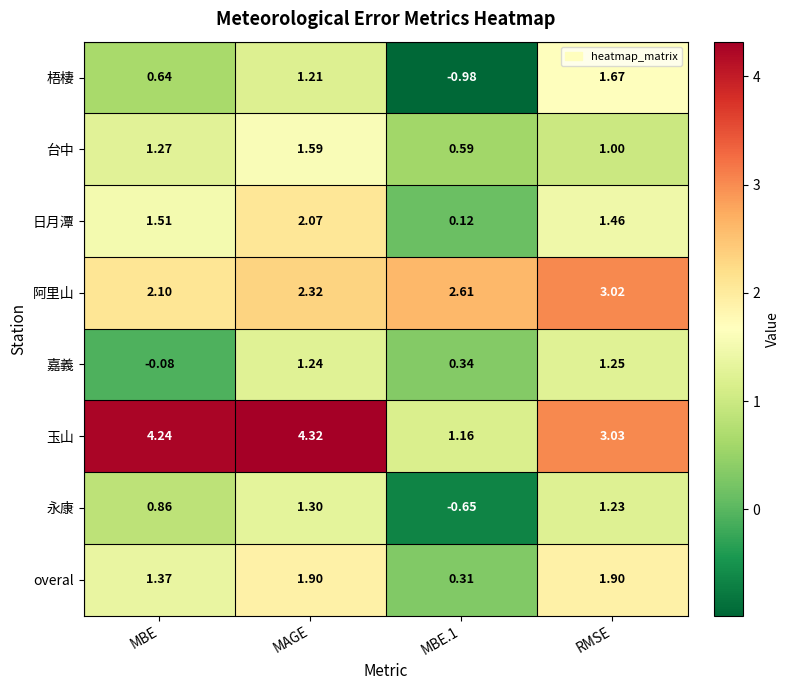

Between MBE and MAGE, which series saw the biggest shift?

嘉義